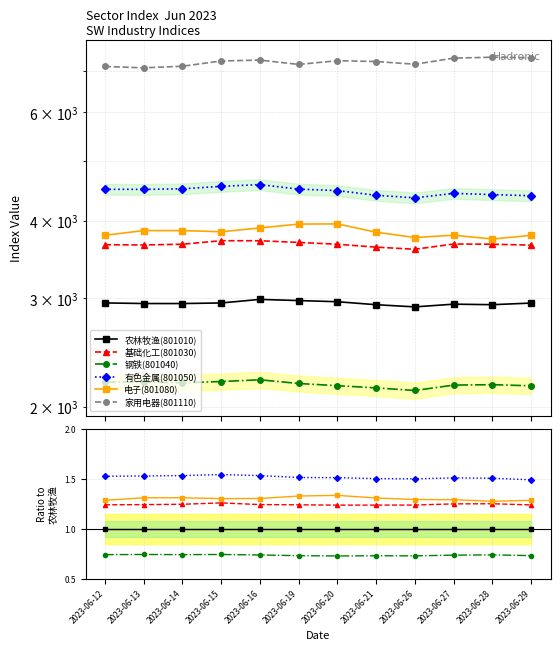

Reading left to right, list all the values displayed in this chart.

农林牧渔(801010): 2023-06-12=1.0	2023-06-13=1.0	2023-06-14=1.0	2023-06-15=1.0	2023-06-16=1.0	2023-06-19=1.0	2023-06-20=1.0	2023-06-21=1.0	2023-06-26=1.0	2023-06-27=1.0	2023-06-28=1.0	2023-06-29=1.0
基础化工(801030): 2023-06-12=1.2	2023-06-13=1.2	2023-06-14=1.2	2023-06-15=1.3	2023-06-16=1.2	2023-06-19=1.2	2023-06-20=1.2	2023-06-21=1.2	2023-06-26=1.2	2023-06-27=1.3	2023-06-28=1.3	2023-06-29=1.2
钢铁(801040): 2023-06-12=0.7	2023-06-13=0.7	2023-06-14=0.7	2023-06-15=0.7	2023-06-16=0.7	2023-06-19=0.7	2023-06-20=0.7	2023-06-21=0.7	2023-06-26=0.7	2023-06-27=0.7	2023-06-28=0.7	2023-06-29=0.7
有色金属(801050): 2023-06-12=1.5	2023-06-13=1.5	2023-06-14=1.5	2023-06-15=1.5	2023-06-16=1.5	2023-06-19=1.5	2023-06-20=1.5	2023-06-21=1.5	2023-06-26=1.5	2023-06-27=1.5	2023-06-28=1.5	2023-06-29=1.5
电子(801080): 2023-06-12=1.3	2023-06-13=1.3	2023-06-14=1.3	2023-06-15=1.3	2023-06-16=1.3	2023-06-19=1.3	2023-06-20=1.3	2023-06-21=1.3	2023-06-26=1.3	2023-06-27=1.3	2023-06-28=1.3	2023-06-29=1.3
家用电器(801110): 2023-06-12=2.4	2023-06-13=2.4	2023-06-14=2.4	2023-06-15=2.5	2023-06-16=2.4	2023-06-19=2.4	2023-06-20=2.5	2023-06-21=2.5	2023-06-26=2.5	2023-06-27=2.5	2023-06-28=2.5	2023-06-29=2.5